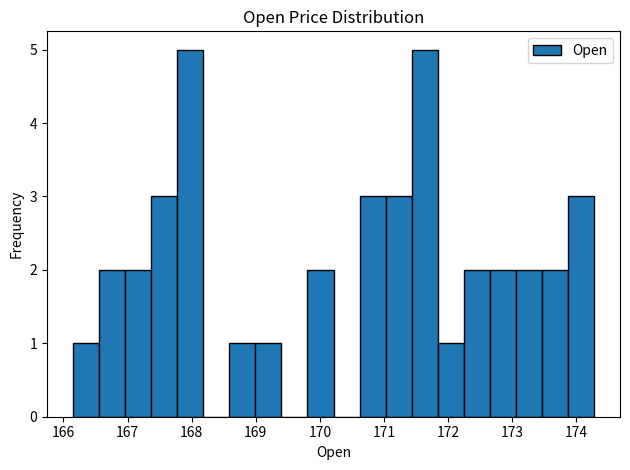

Reading left to right, list every bar in this chart as the range it spans on the x-axis followed by its height. Neither the bar edges nor the heights are printed on the chart, so give them approximately, as read against the axes.

166.1 to 166.6: 1
166.6 to 167.0: 2
167.0 to 167.4: 2
167.4 to 167.8: 3
167.8 to 168.2: 5
168.2 to 168.6: 0
168.6 to 169.0: 1
169.0 to 169.4: 1
169.4 to 169.8: 0
169.8 to 170.2: 2
170.2 to 170.6: 0
170.6 to 171.0: 3
171.0 to 171.4: 3
171.4 to 171.8: 5
171.8 to 172.2: 1
172.2 to 172.6: 2
172.6 to 173.1: 2
173.1 to 173.5: 2
173.5 to 173.9: 2
173.9 to 174.3: 3